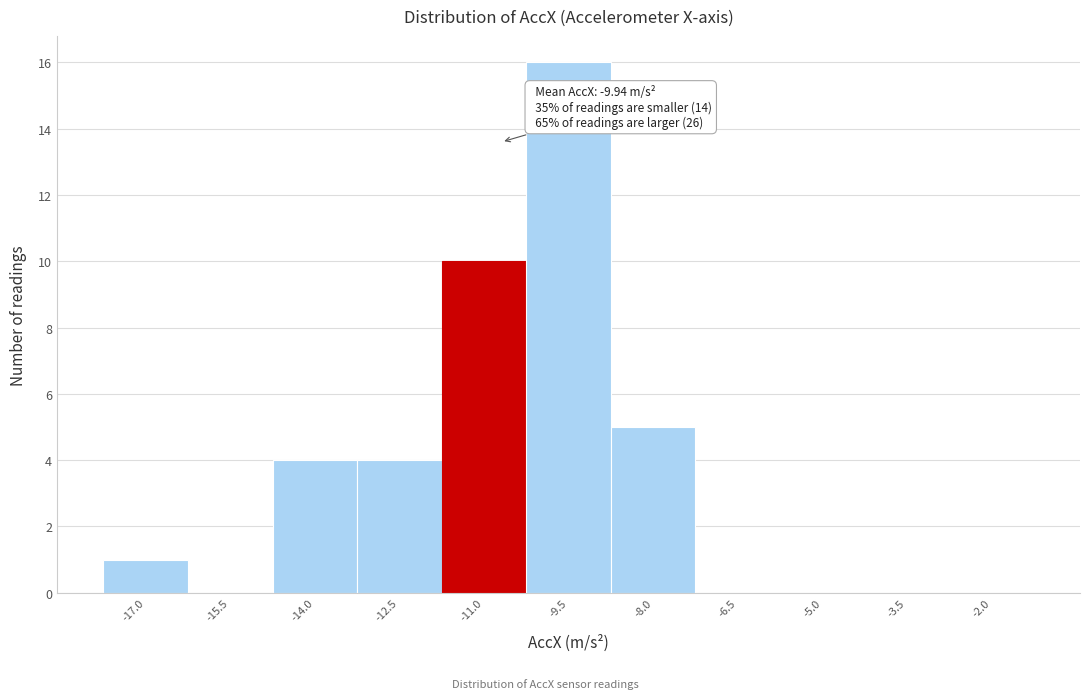

Reading right to left, list all the values displayed in this chart.

-2.0=0	-3.5=0	-5.0=0	-6.5=0	-8.0=5	-9.5=16	-11.0=10	-12.5=4	-14.0=4	-15.5=0	-17.0=1